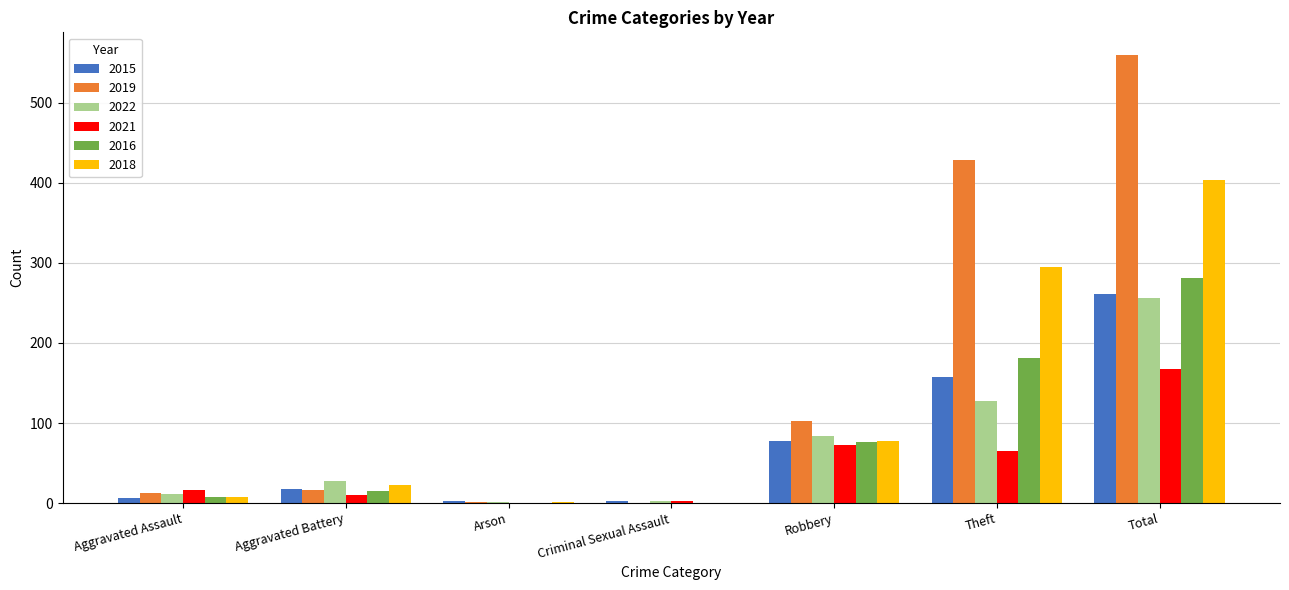

What is the sum of all 2016 values?

561